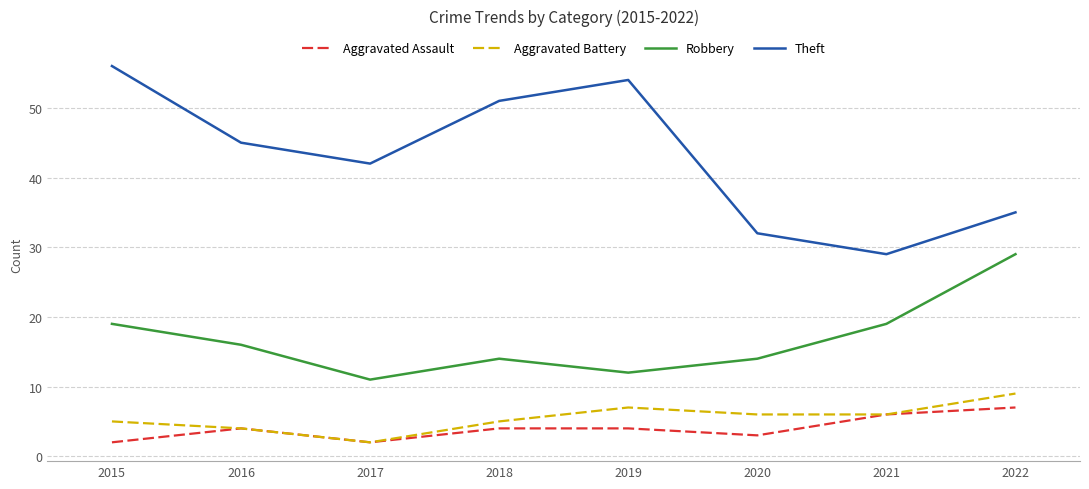

True or false: Theft has a value of 16 at 2018.

False